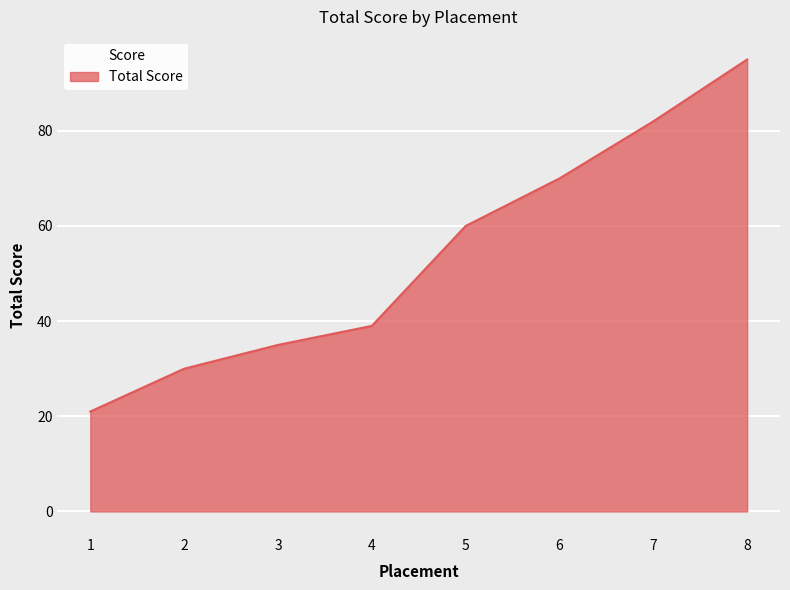

What is the average value?

54